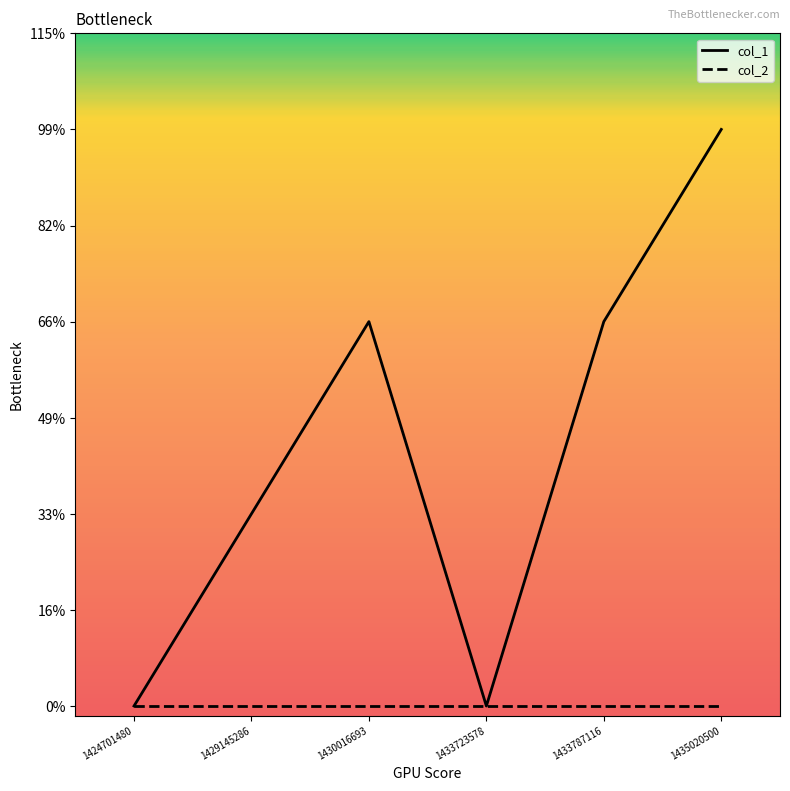

Is this an area chart (filled region under the line)?

No